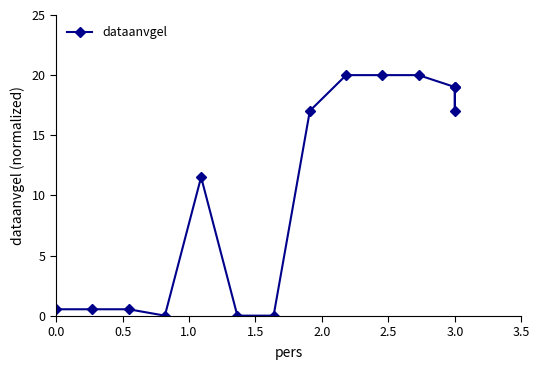

What is the sum of all values?

145.2